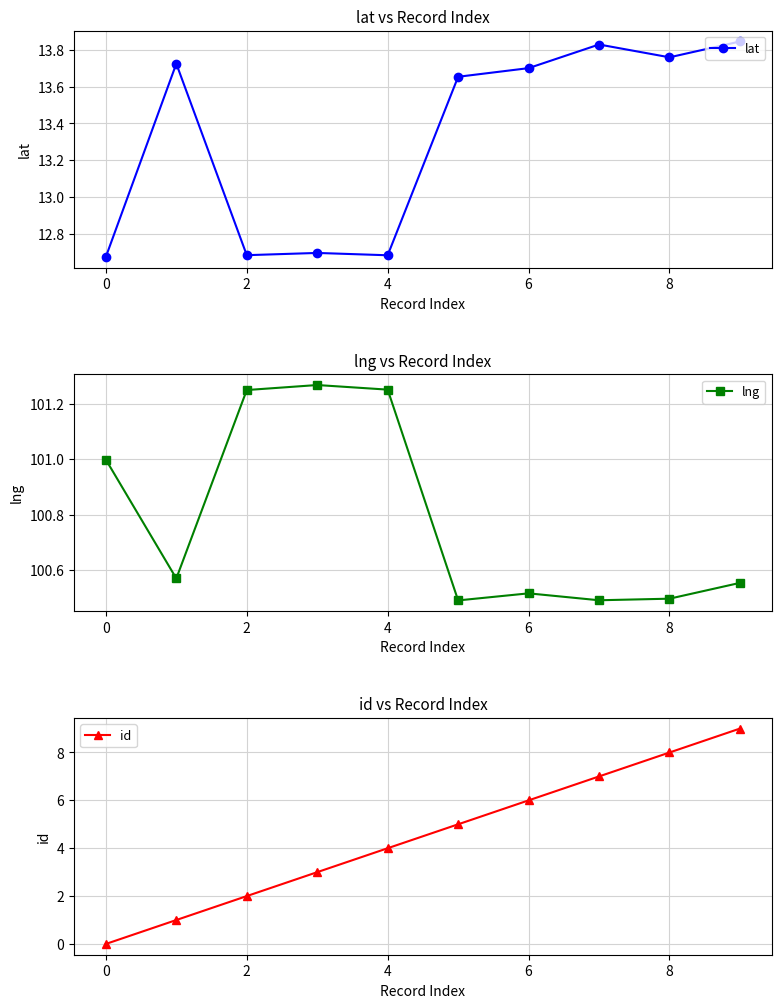

How many id values are between 2 and 7?

6